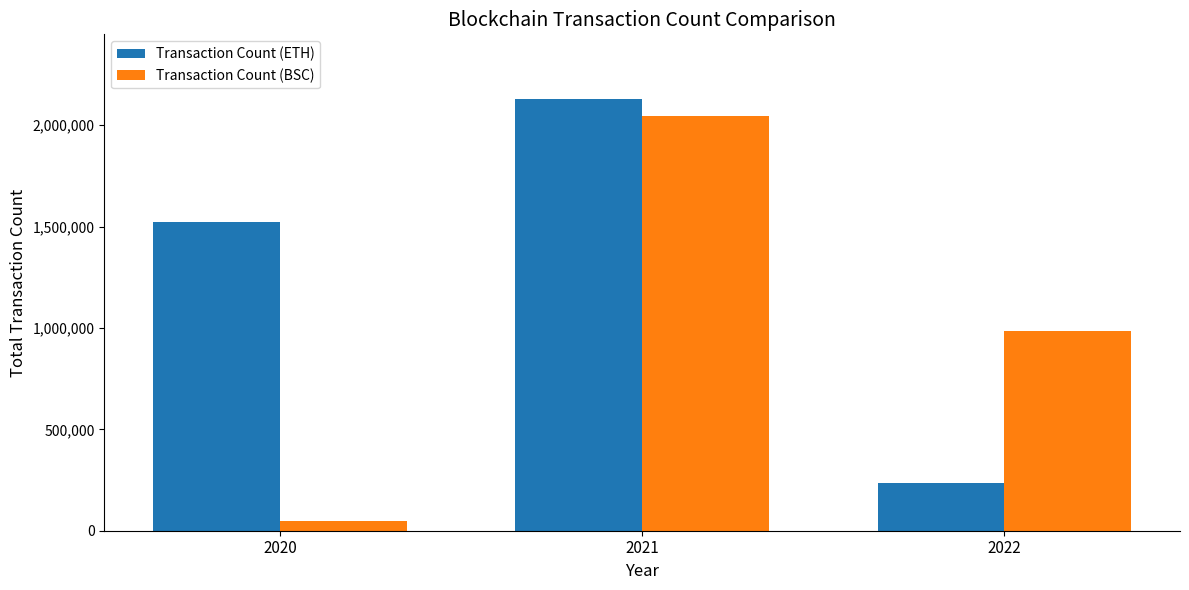

What is the value of the Transaction Count (ETH) bar at the 2nd from the left?

2128808.6